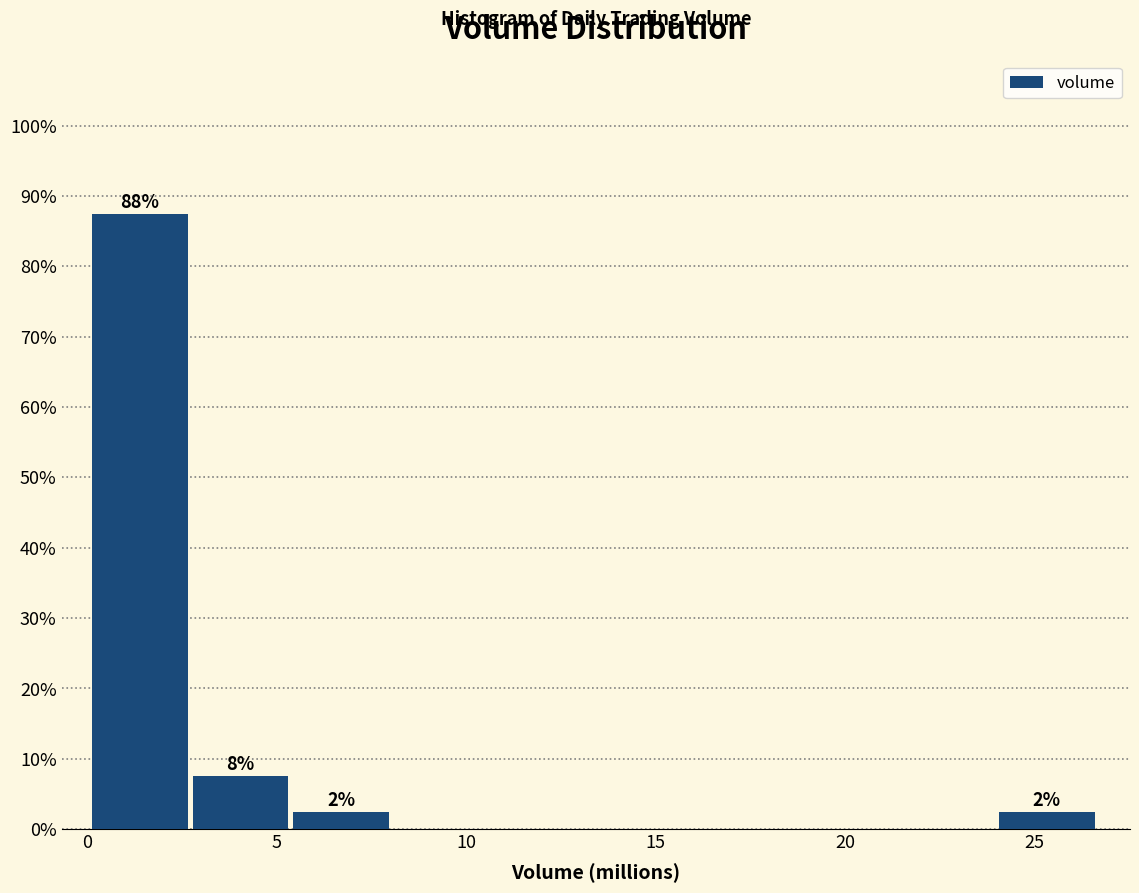

Which range on the x-axis has the tallest bar?

0.0 to 3.0